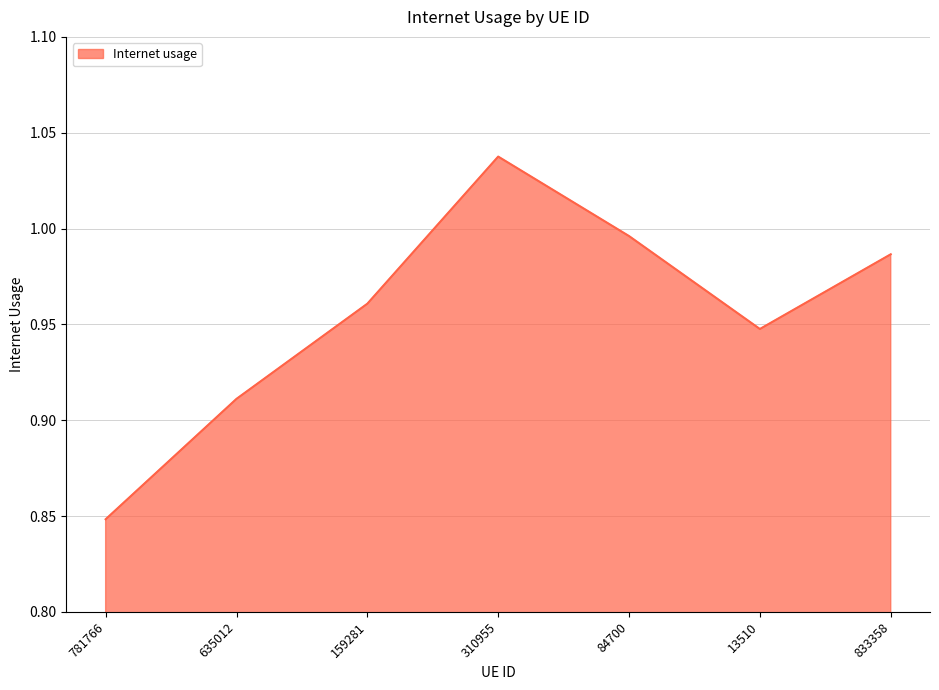

Rank the categories by value from highest to lowest.

310955, 84700, 833358, 159281, 13510, 635012, 781766